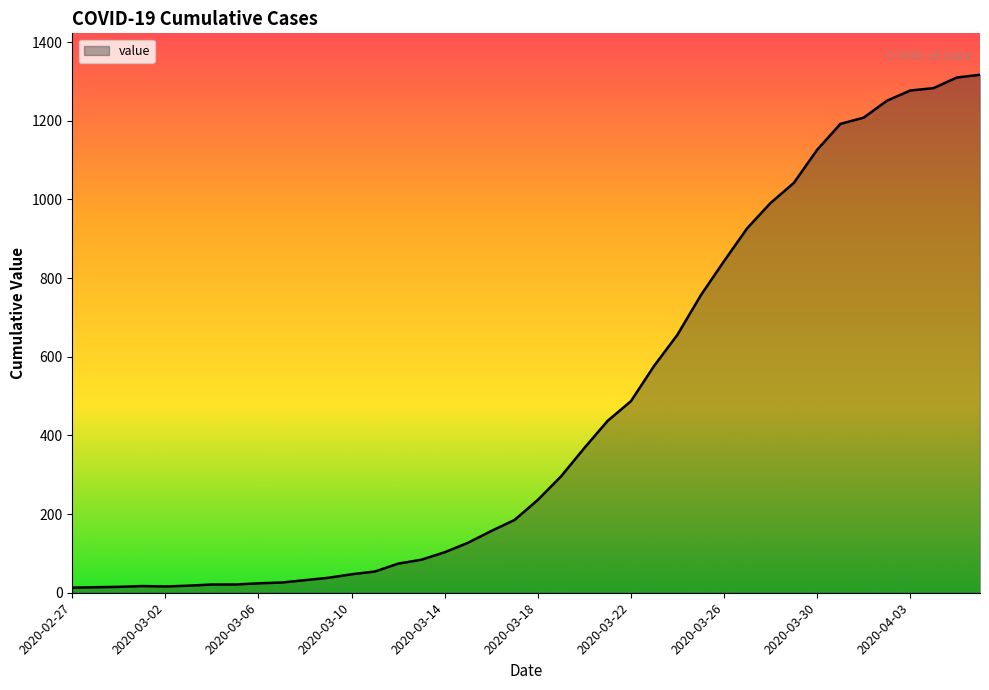

What is the minimum value shown in the chart?

13